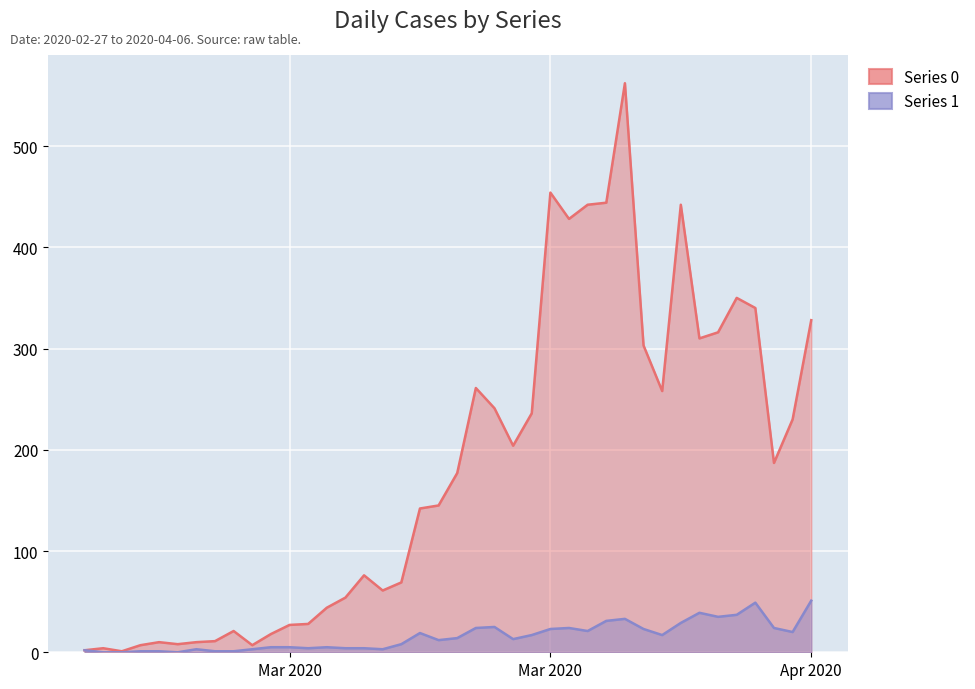

True or false: Series 0 and Series 1 cross at least once.

False